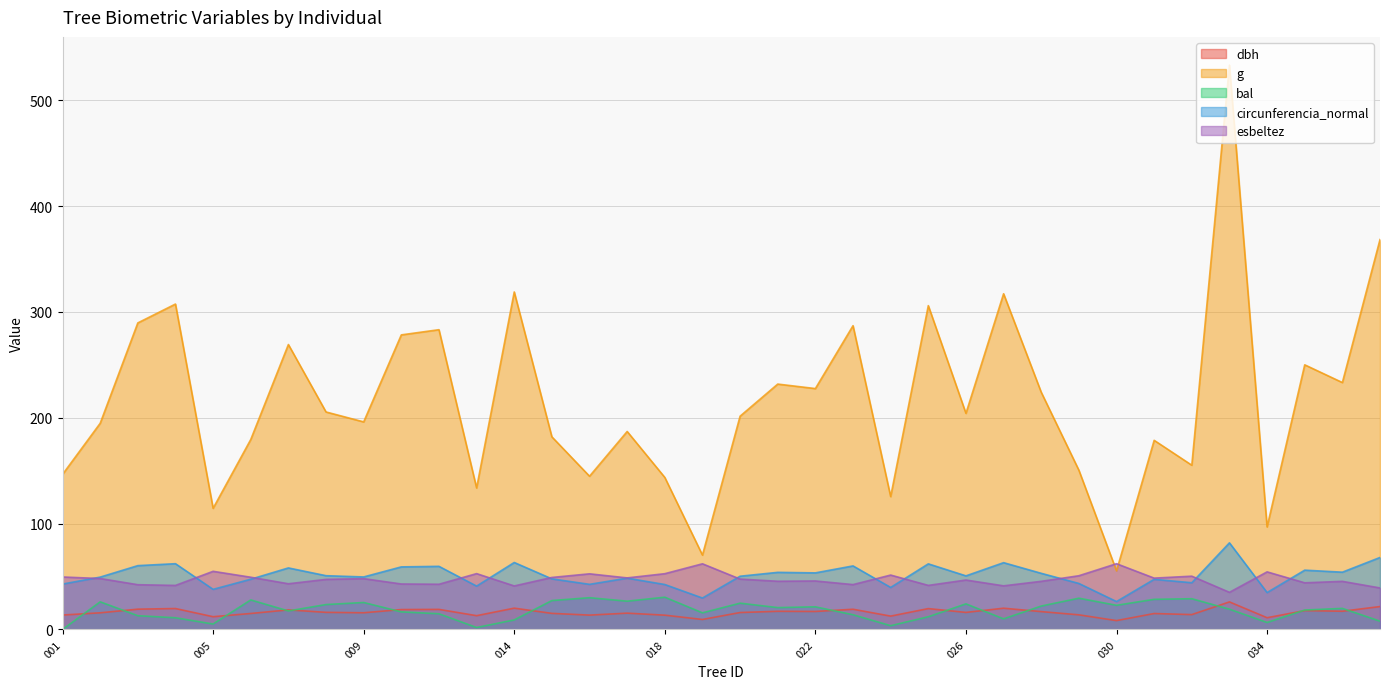

True or false: circunferencia_normal and bal cross at least once.

False